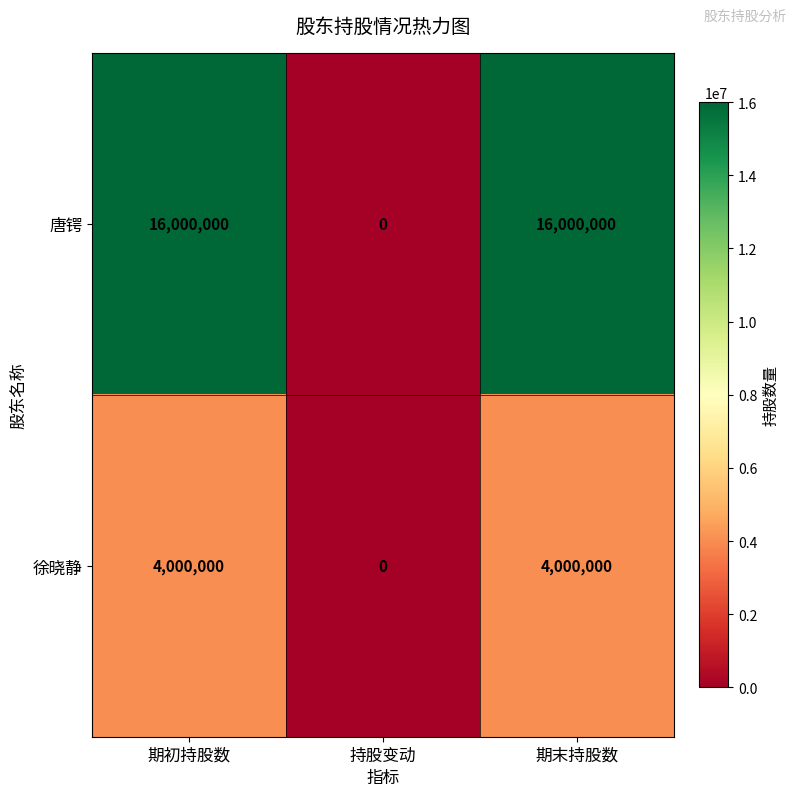

Which series has the largest total across all categories?

唐锷